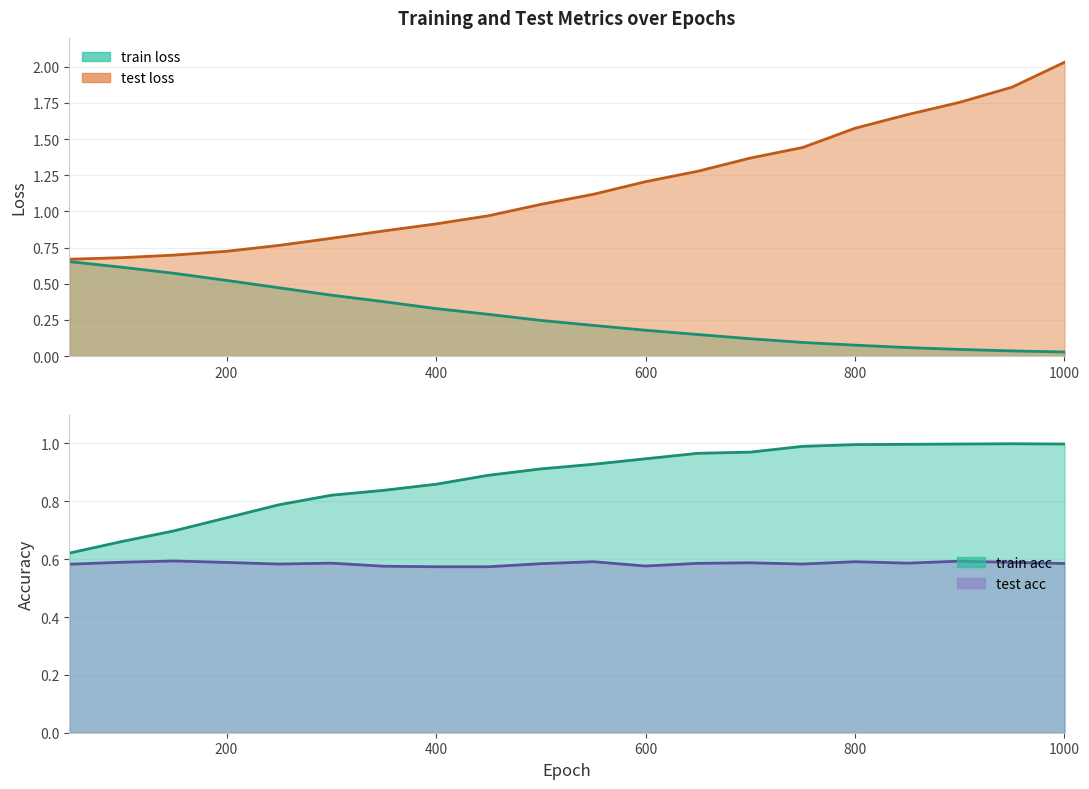

True or false: train loss has more than 0 interior local peaks.

False